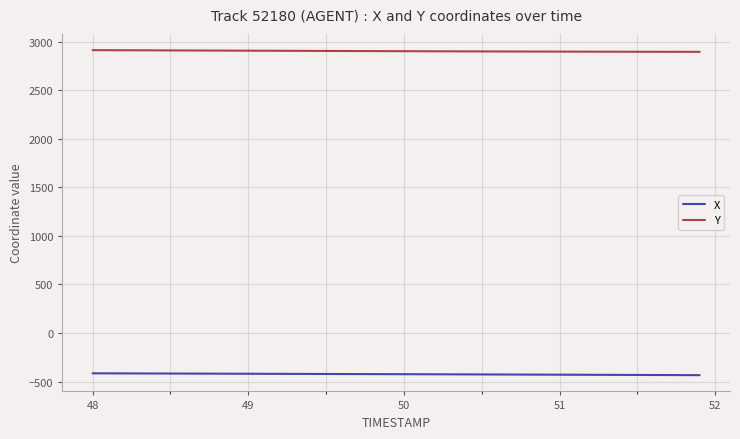

True or false: X and Y intersect in this chart.

False